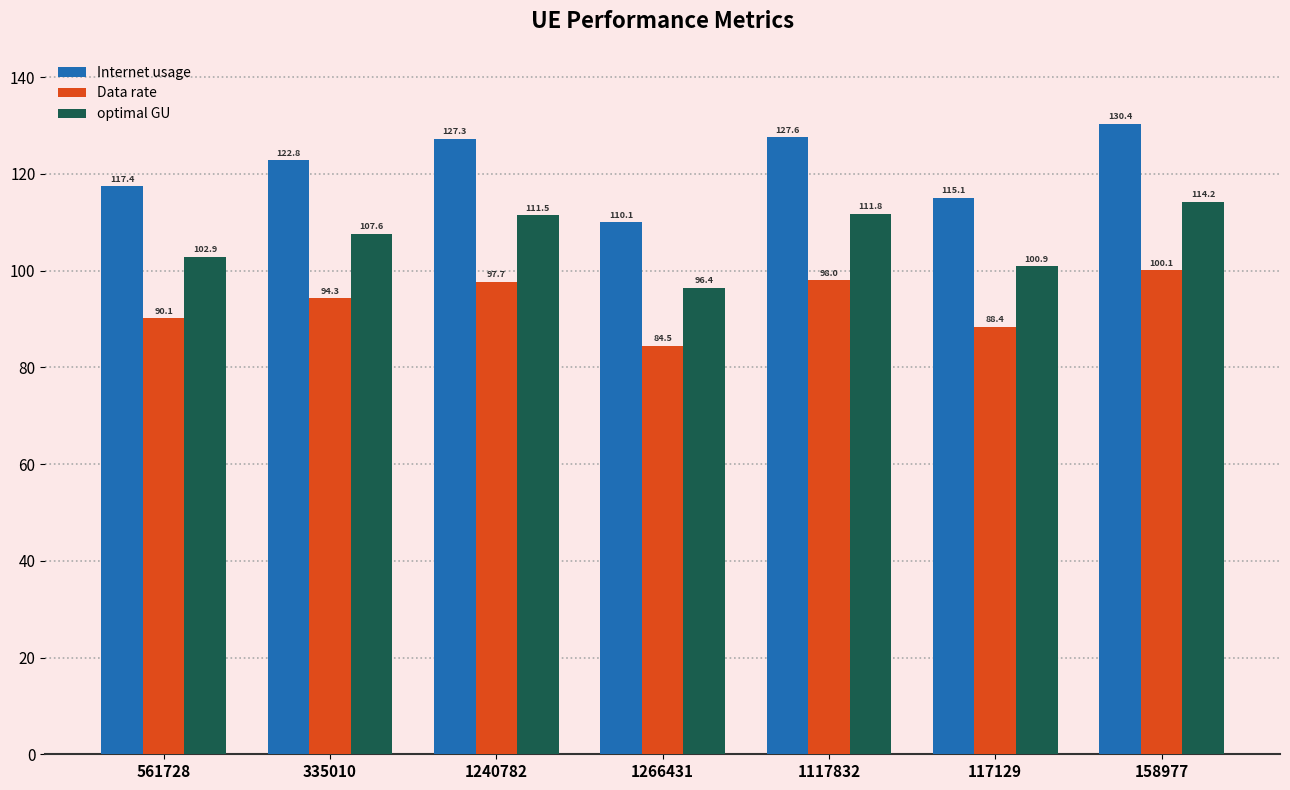

What is the value of the optimal GU bar at the 4th from the left?

96.4